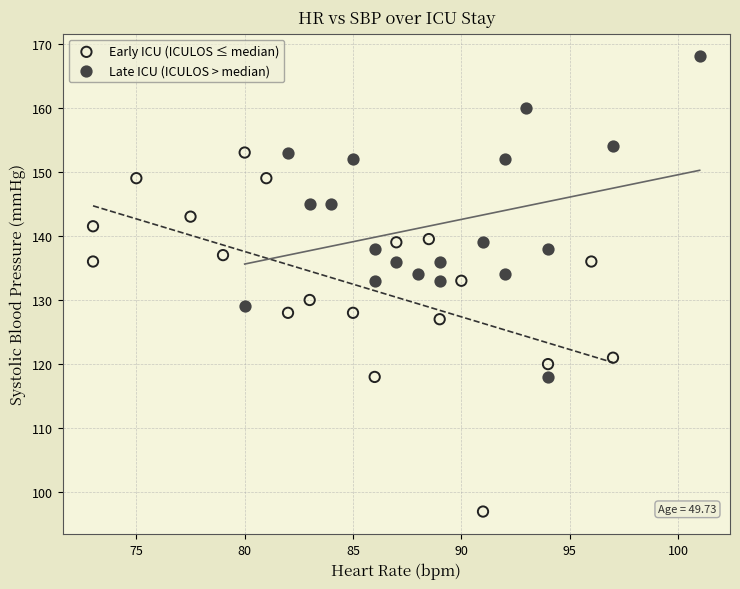

What are all the series names shown in the legend?

Early ICU (ICULOS ≤ median), Late ICU (ICULOS > median)